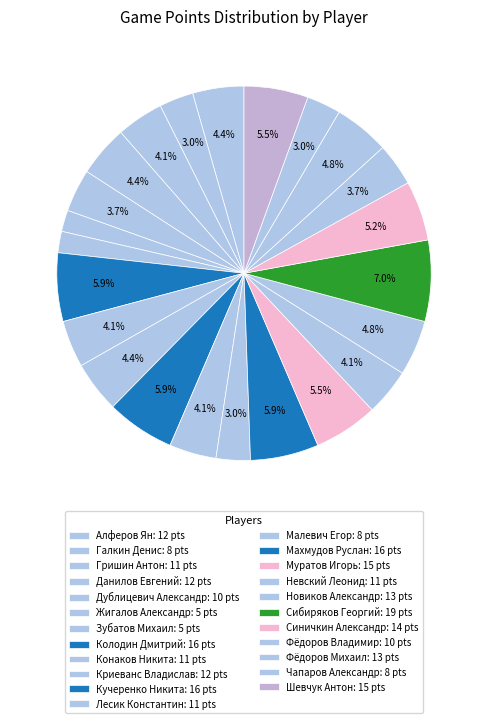

Do Шевчук Антон and Конаков Никита together represent more than half of the pie?

No